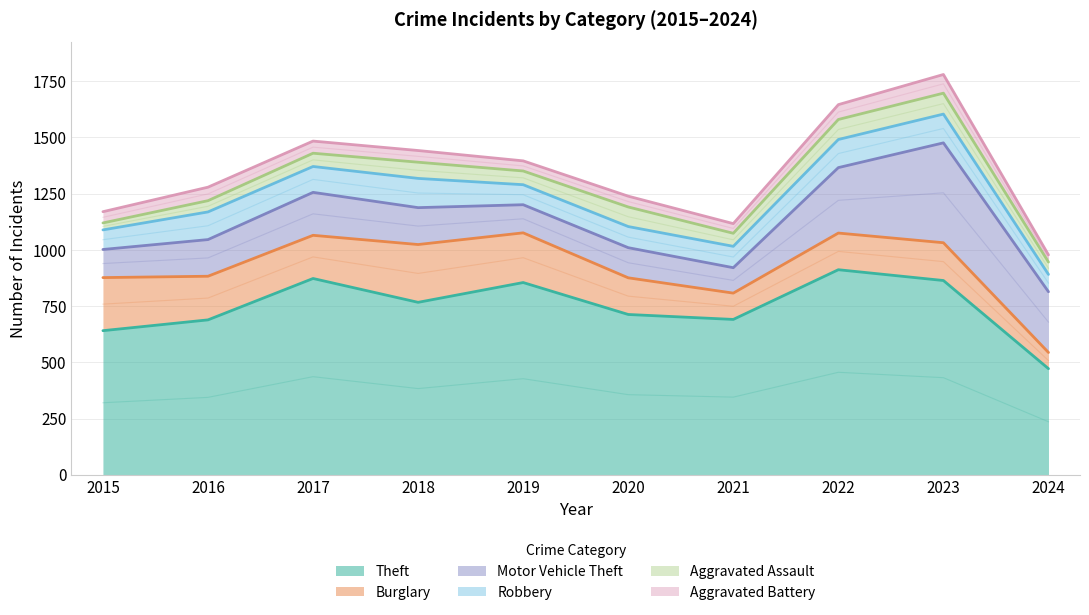

Count the number of data series in this chart.

6